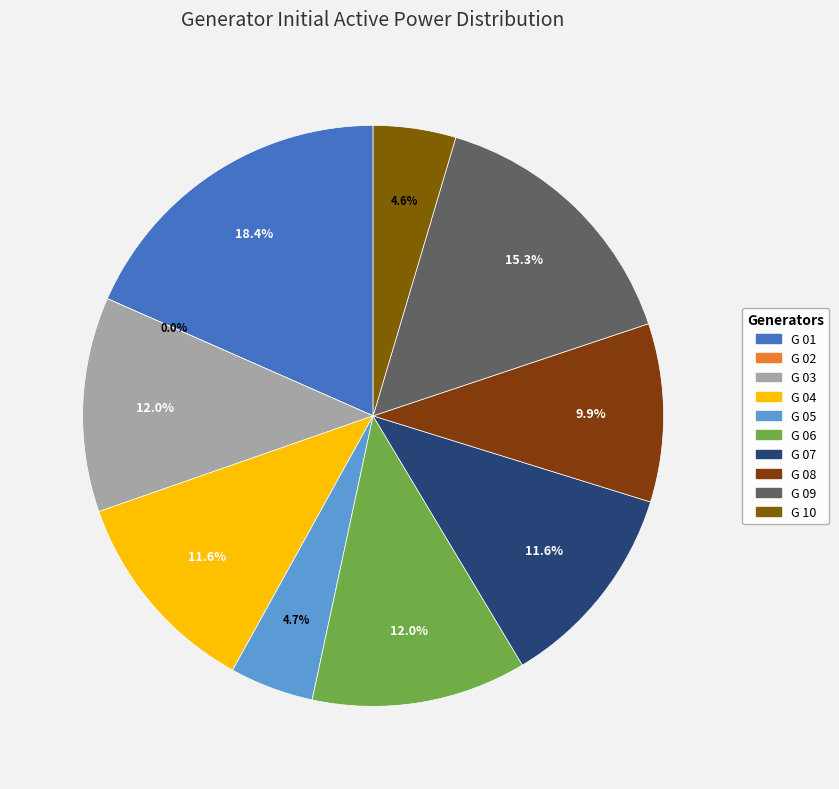

True or false: G 06 accounts for 24% of the total.

False